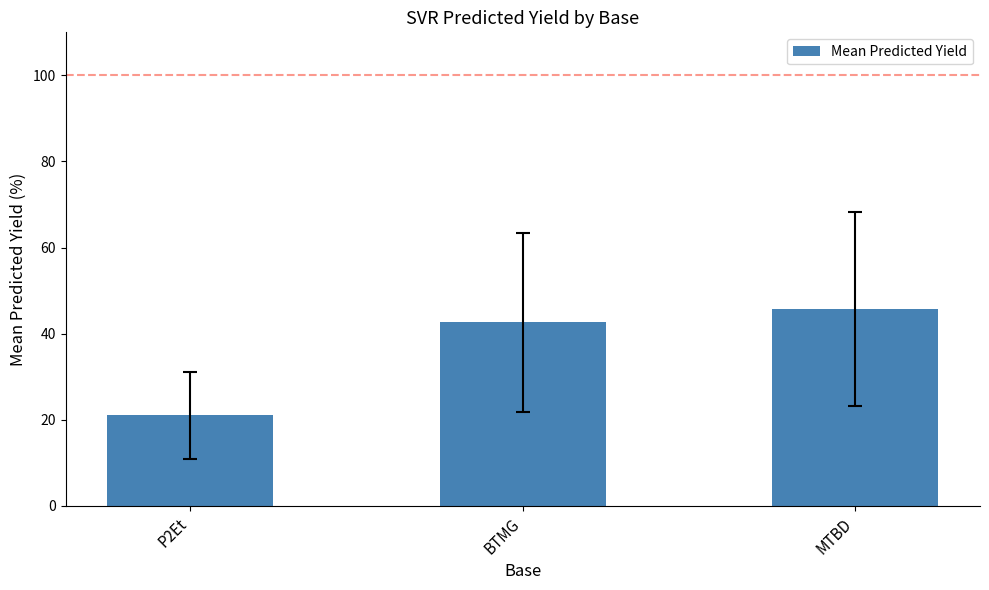

True or false: the data shows 42.6 at BTMG.

True